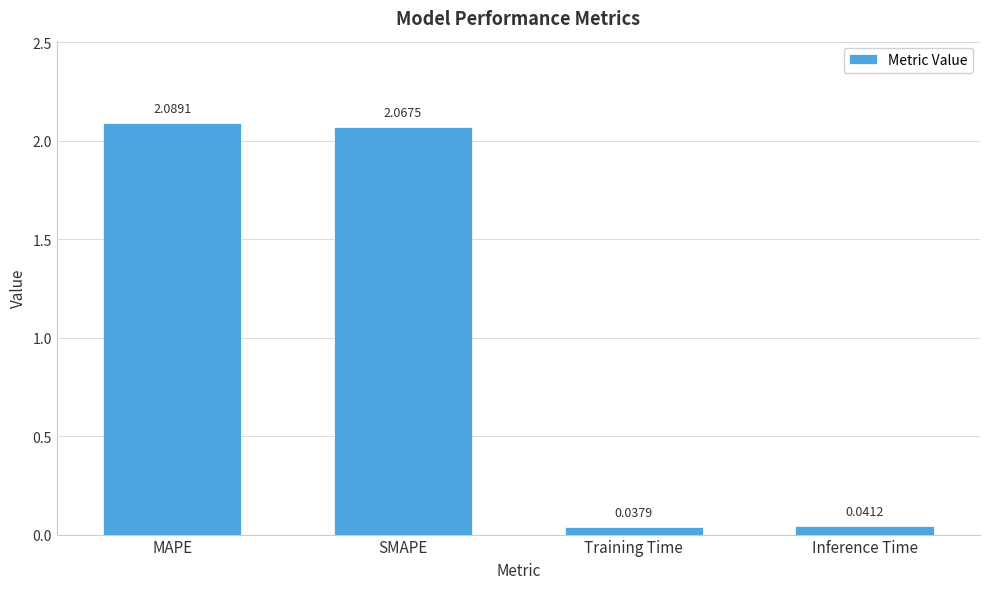

What is the sum of all values?

4.2